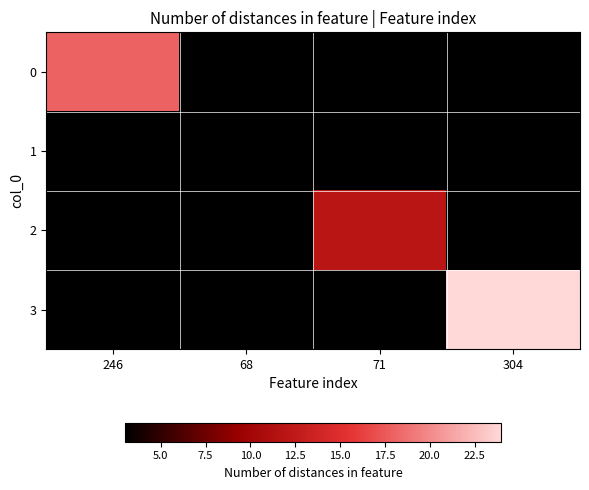

At which label does 1 reach its minimum?

246